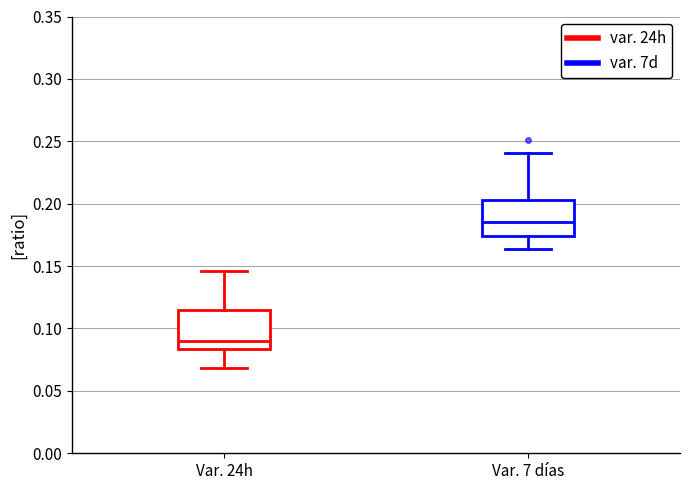

Reading left to right, transcribe this box plot: for each box, give where its median line is, the range the box spans, and where its two whiskers end, as read against the y-axis. The values are not printed on the chart, so give them approximately, as read against the axis.

Var. 24h: median 0.090, box 0.085 to 0.115, whiskers 0.070 to 0.145
Var. 7 días: median 0.185, box 0.175 to 0.205, whiskers 0.165 to 0.240